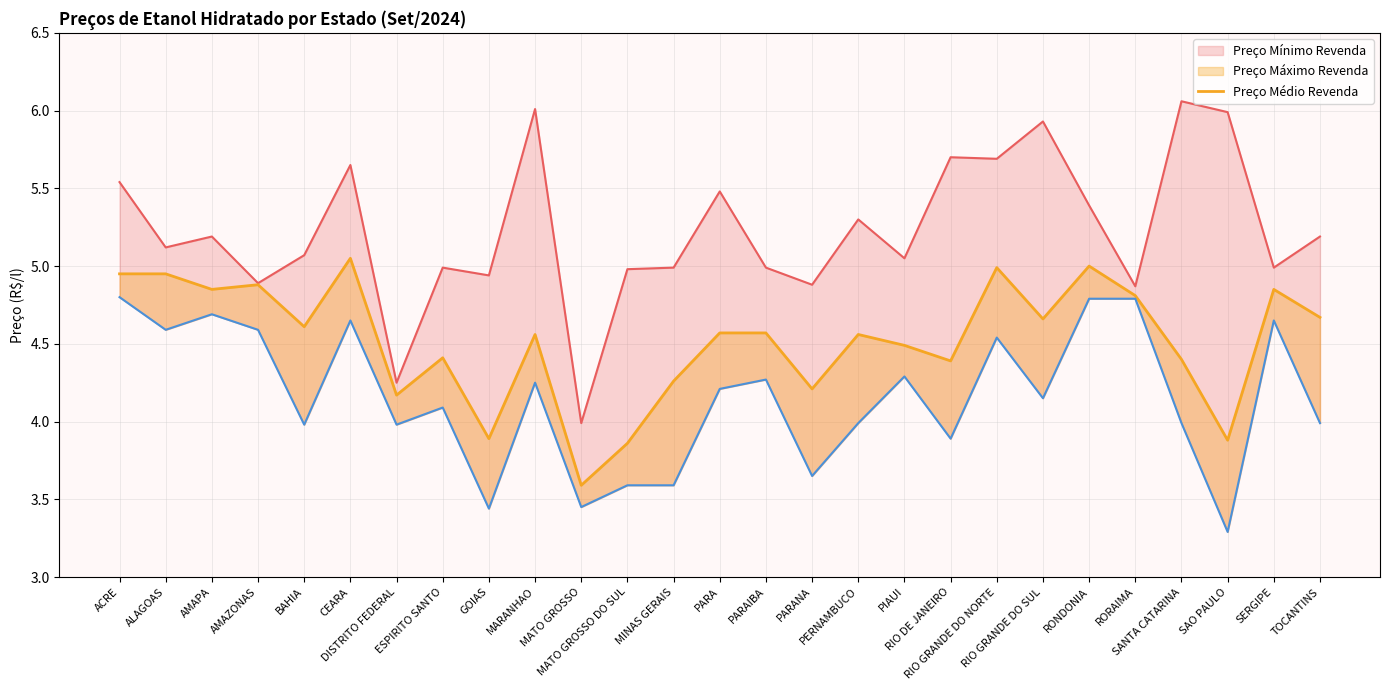

The value of Preço Máximo Revenda at GOIAS is 8.8. True or false?

False